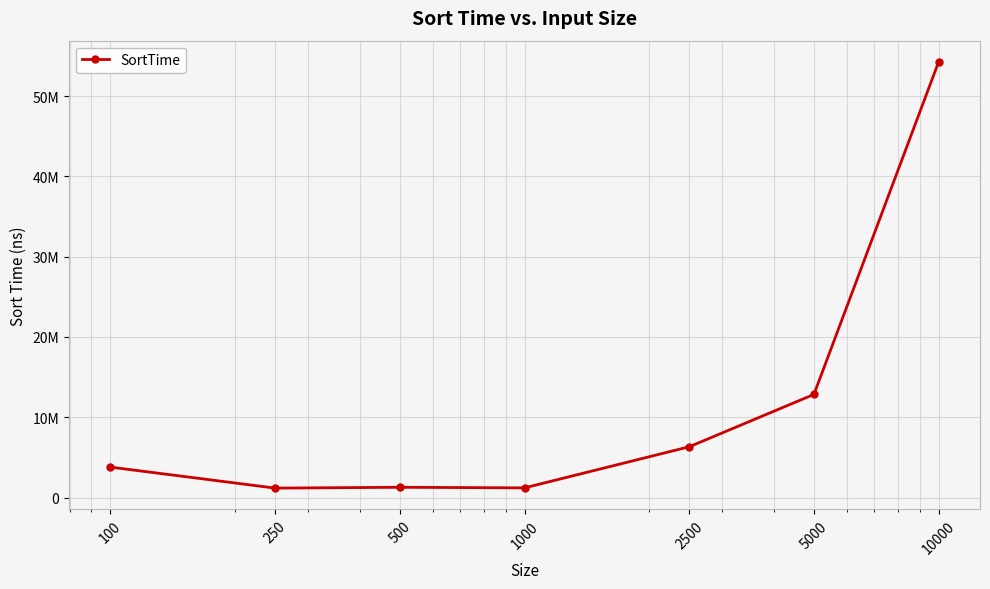

Does the chart have visible grid lines?

Yes